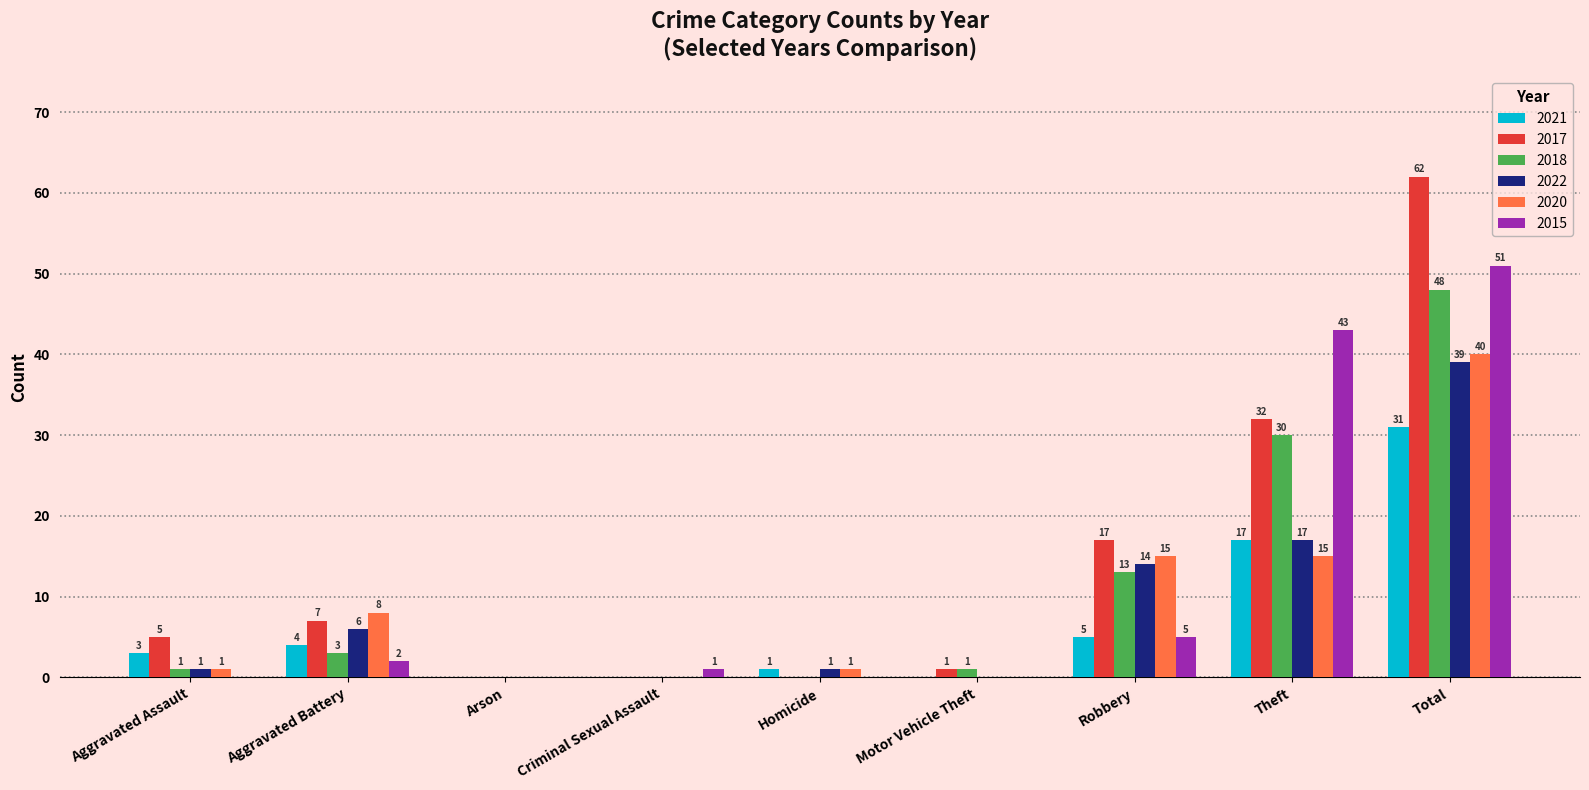

Which series has the widest spread of values?

2017